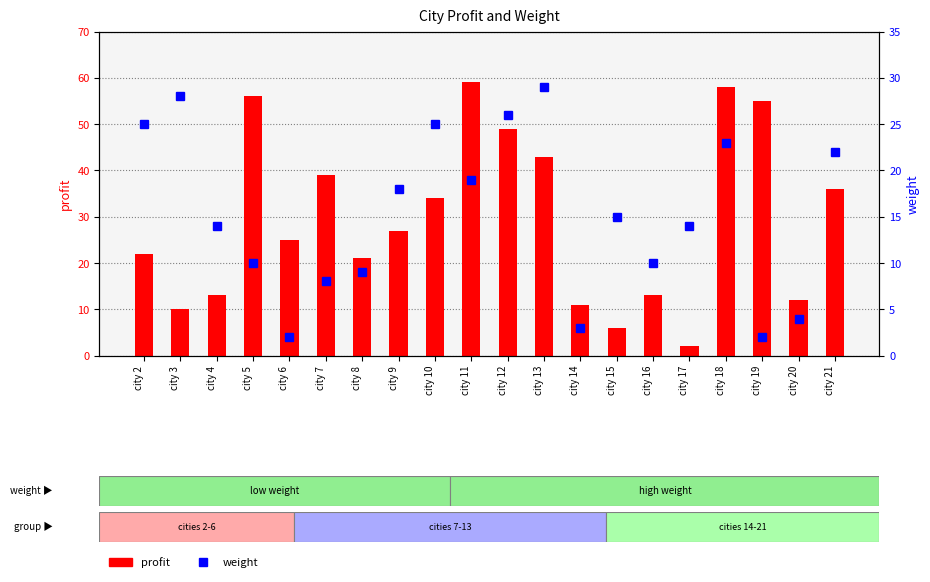

List the series in order of their peak value, lowest first.

weight, profit